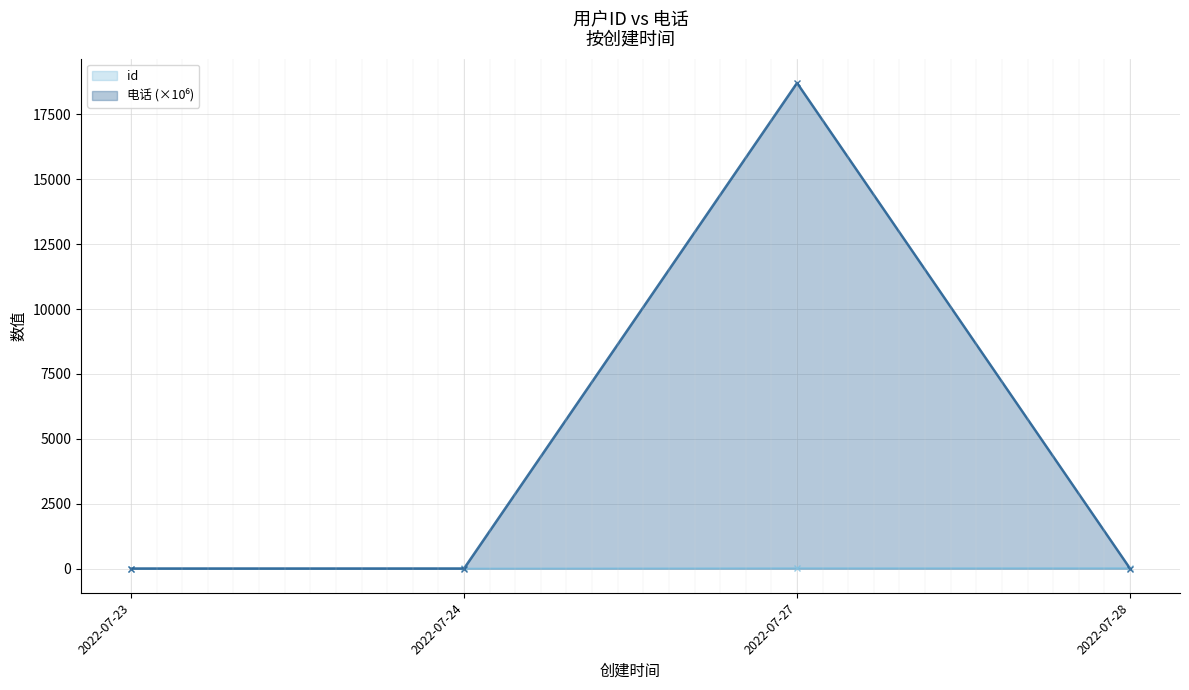

What is the minimum value for id?

1.0